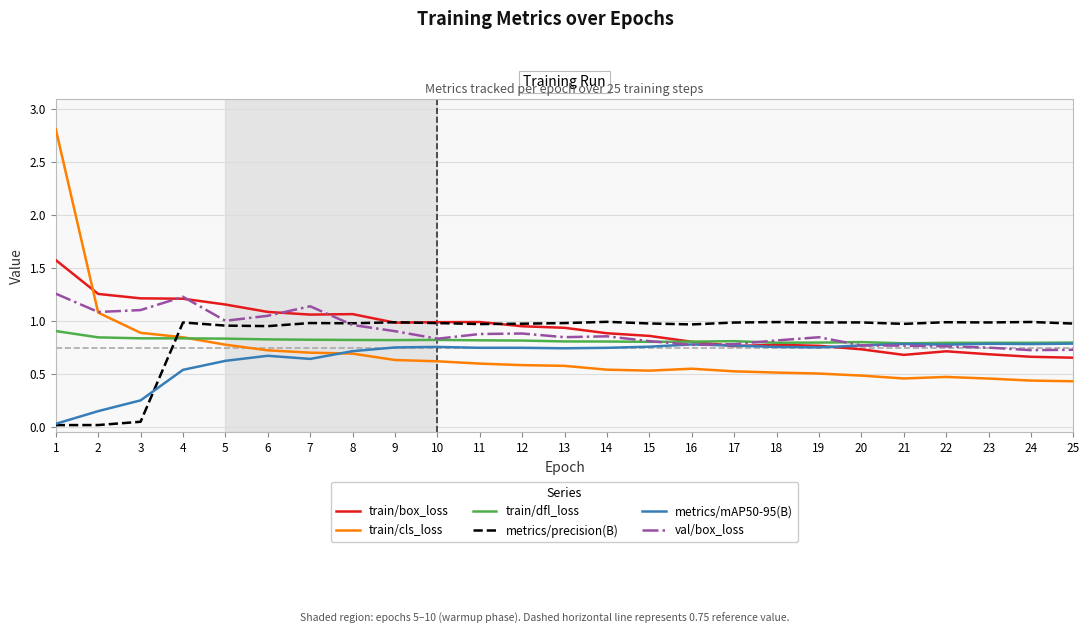

Is the value of metrics/mAP50-95(B) at 21 greater than the value of train/box_loss at 9?

No